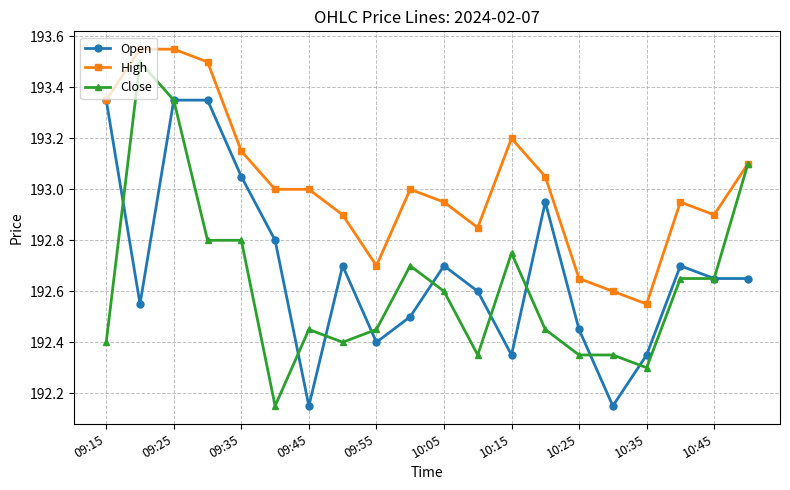

Which series has the widest spread of values?

Close